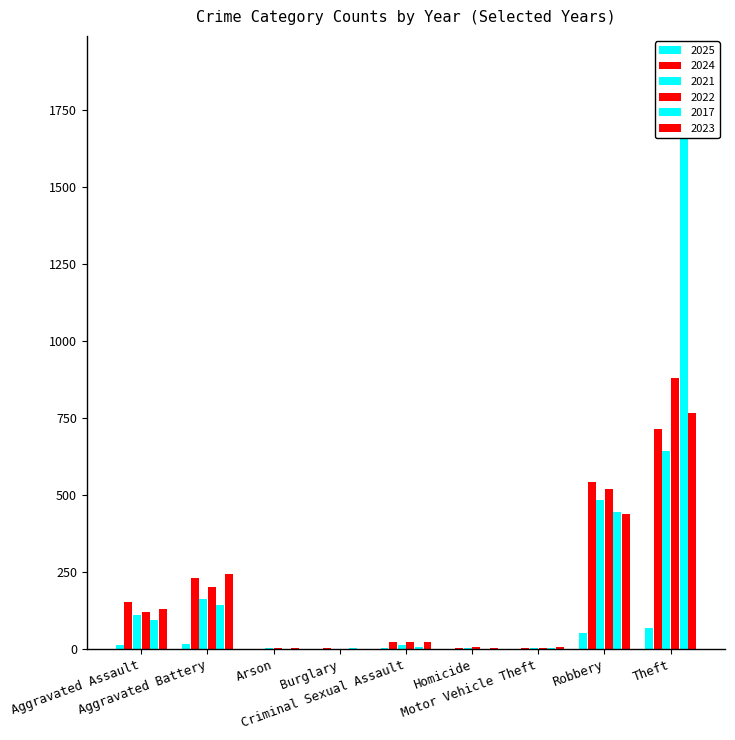

How many data points in 2025 are above 2?

4